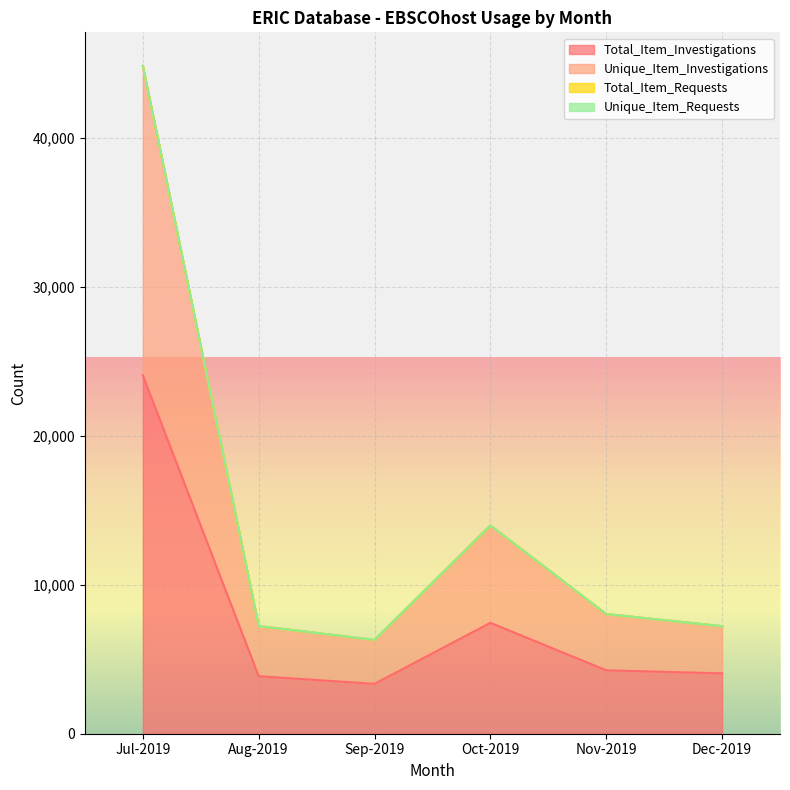

List the labels in order of Total_Item_Investigations value, largest first.

Jul-2019, Oct-2019, Nov-2019, Dec-2019, Aug-2019, Sep-2019